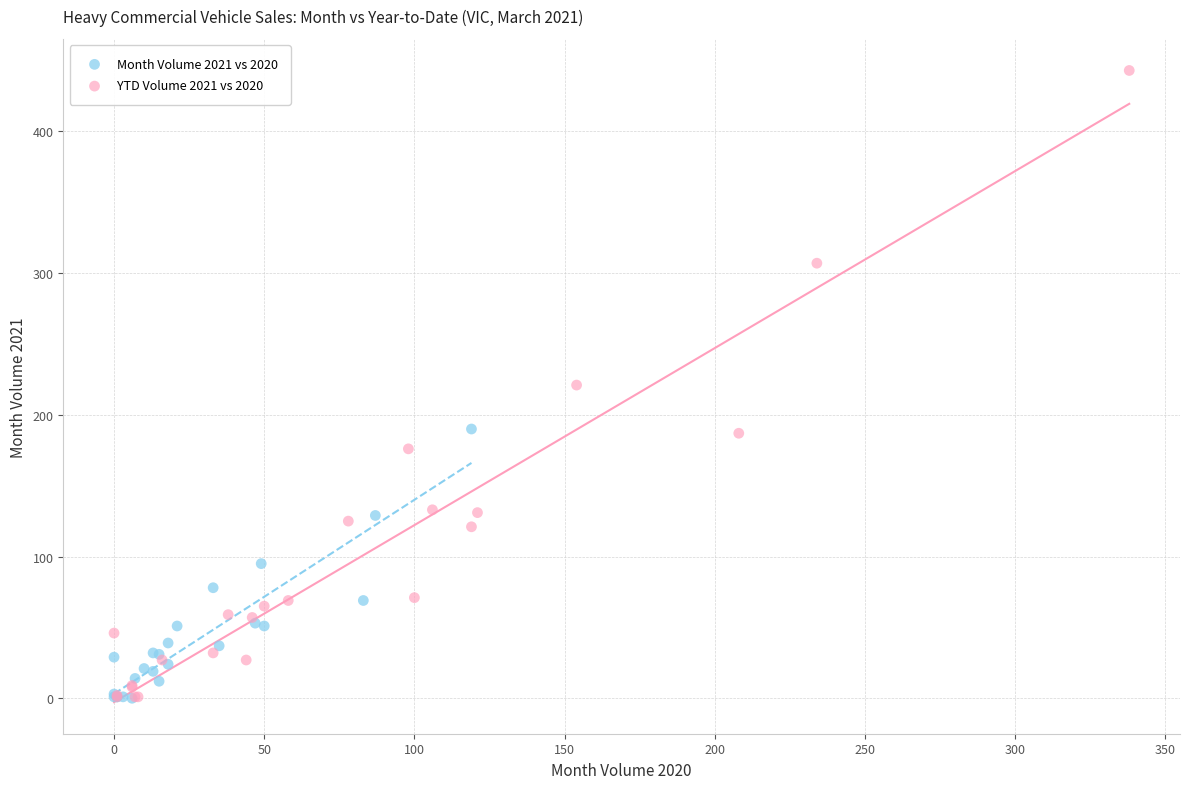

Which series reaches the maximum Y coordinate?

YTD Volume 2021 vs 2020